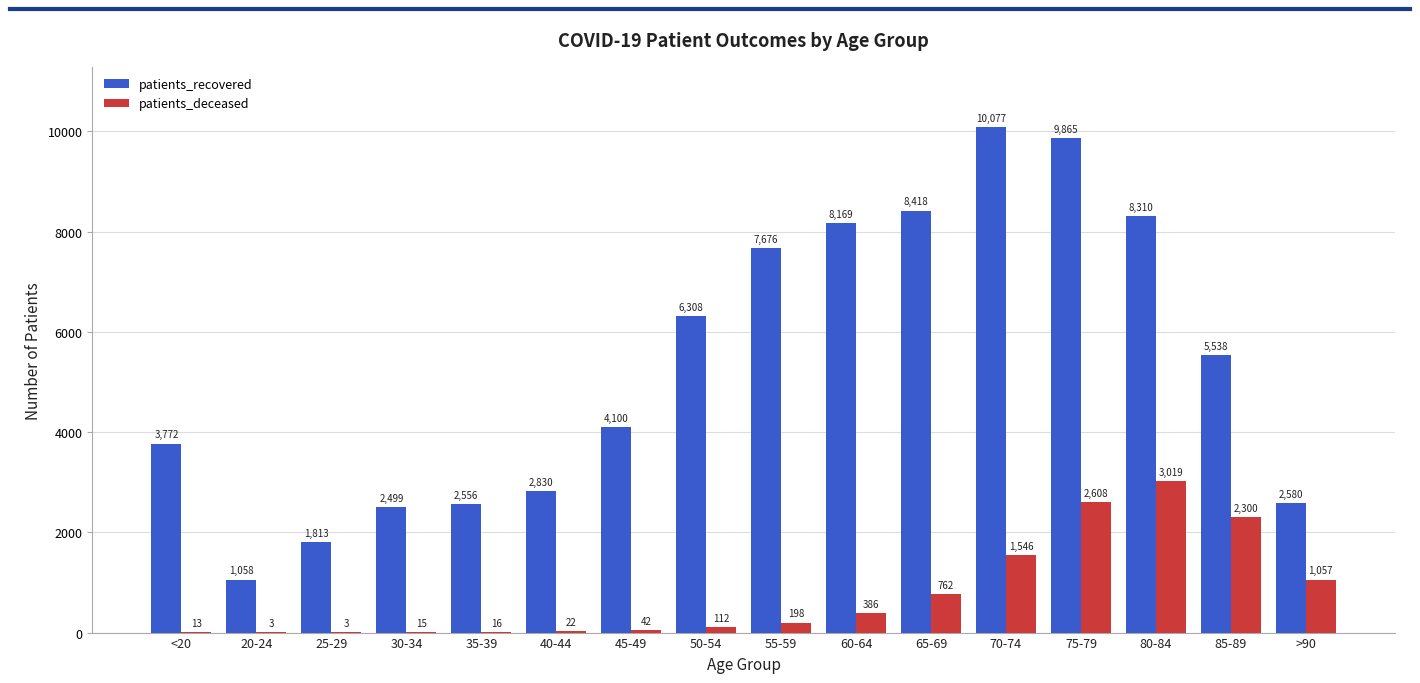

The value of patients_recovered at 80-84 is 8310. True or false?

True